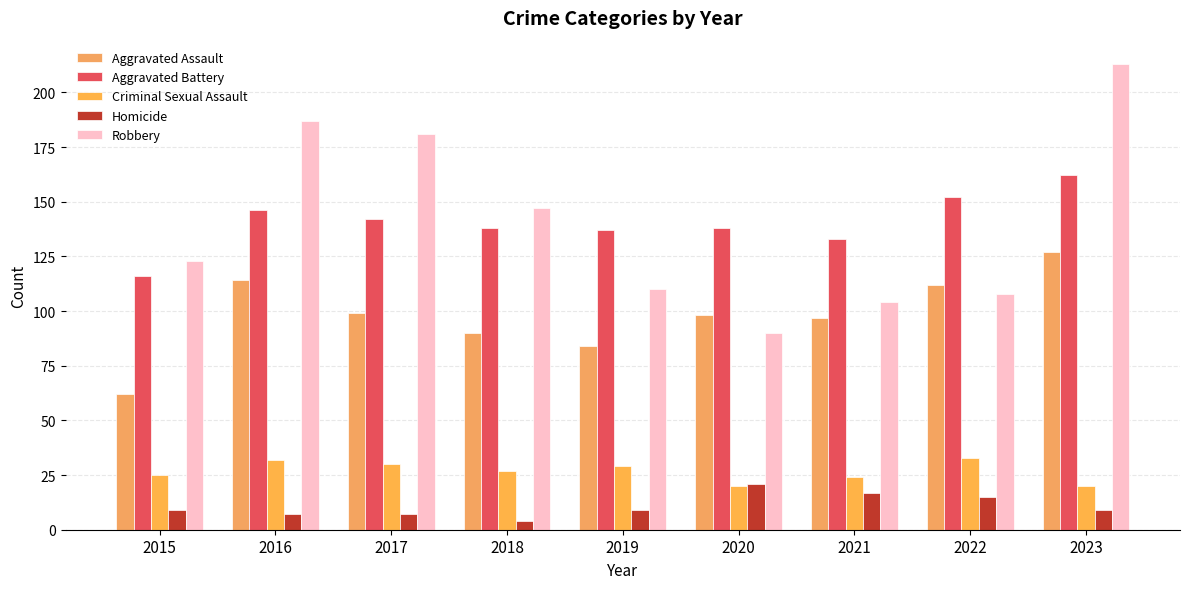

Is the value of Criminal Sexual Assault at 2019 greater than the value of Aggravated Assault at 2019?

No